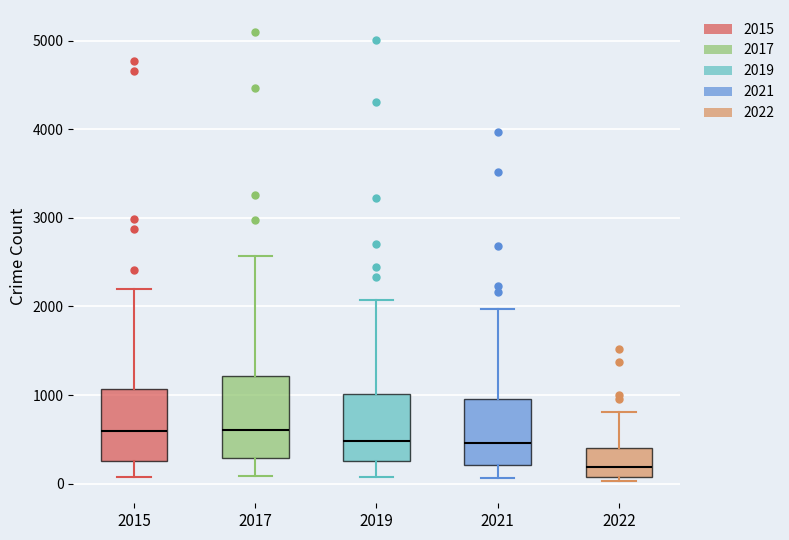

Where is the lower edge of the box at x = 2017 on the y-axis? The values are not printed on the chart, so give them approximately, as read against the axis.

300